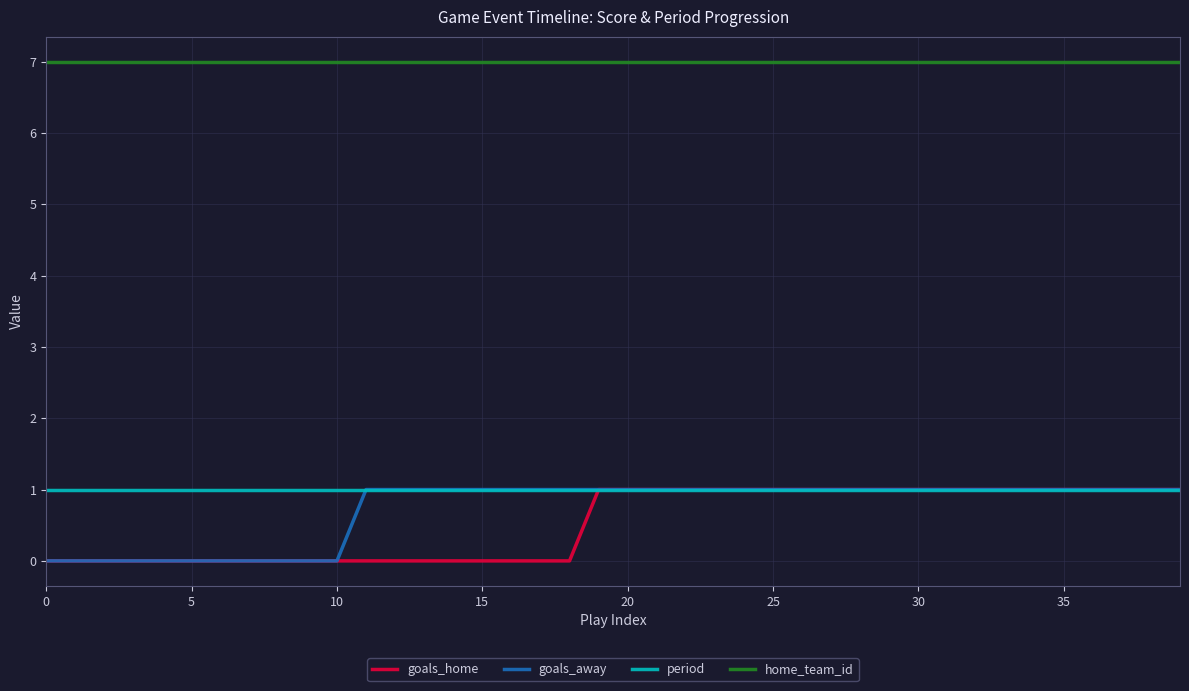

What is the average value of the goals_away series?

1